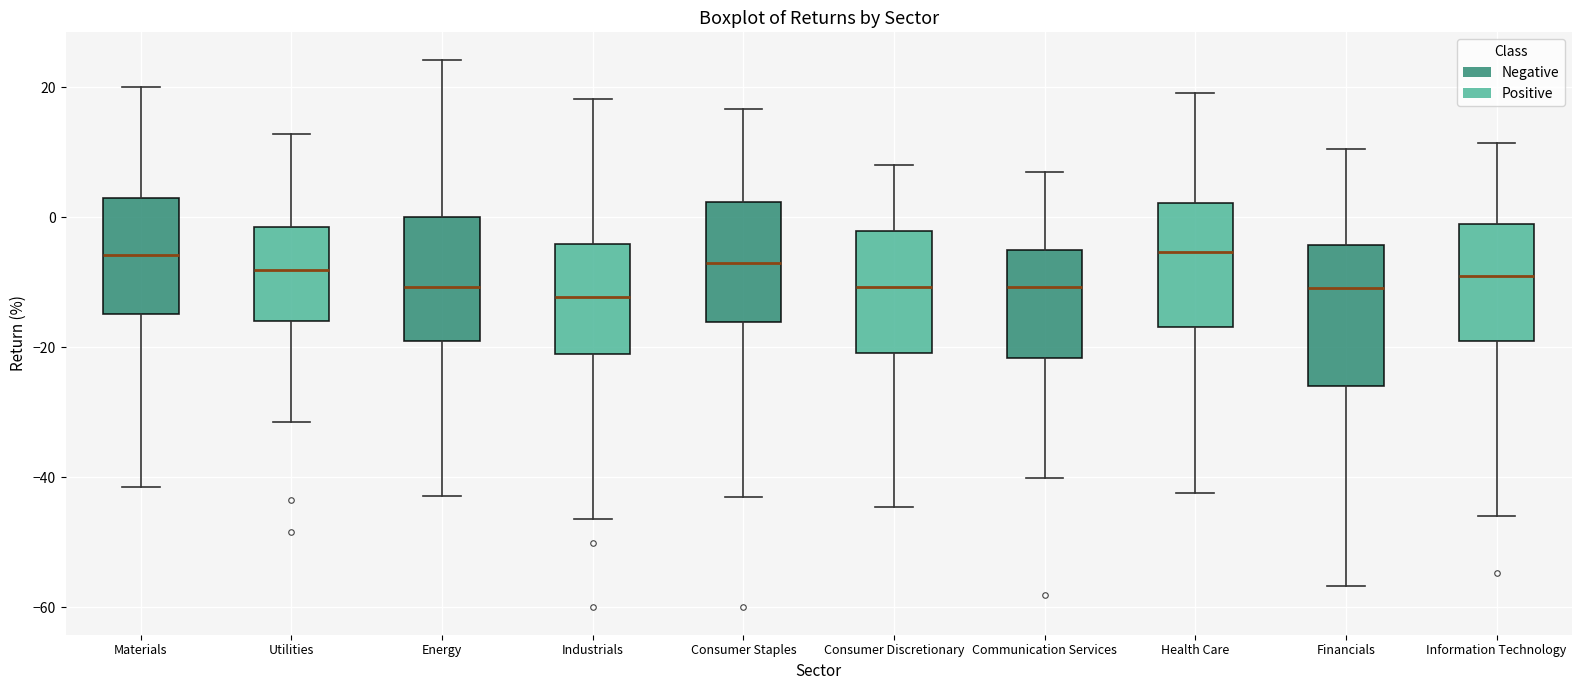

Reading left to right, transcribe this box plot: for each box, give where its median line is, the range the box spans, and where its two whiskers end, as read against the y-axis. The values are not printed on the chart, so give them approximately, as read against the axis.

Materials: median -6, box -14 to 2, whiskers -42 to 20
Utilities: median -8, box -16 to -2, whiskers -32 to 12
Energy: median -10, box -20 to 0, whiskers -42 to 24
Industrials: median -12, box -22 to -4, whiskers -46 to 18
Consumer Staples: median -8, box -16 to 2, whiskers -44 to 16
Consumer Discretionary: median -10, box -20 to -2, whiskers -44 to 8
Communication Services: median -10, box -22 to -6, whiskers -40 to 6
Health Care: median -6, box -16 to 2, whiskers -42 to 20
Financials: median -10, box -26 to -4, whiskers -56 to 10
Information Technology: median -10, box -20 to -2, whiskers -46 to 12